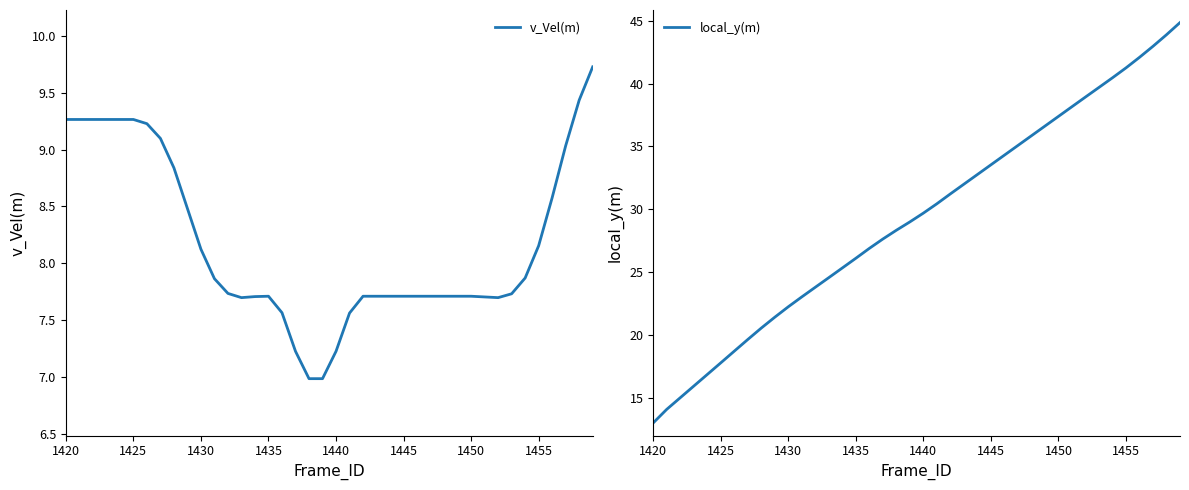

At which label does local_y(m) reach its minimum?

1420